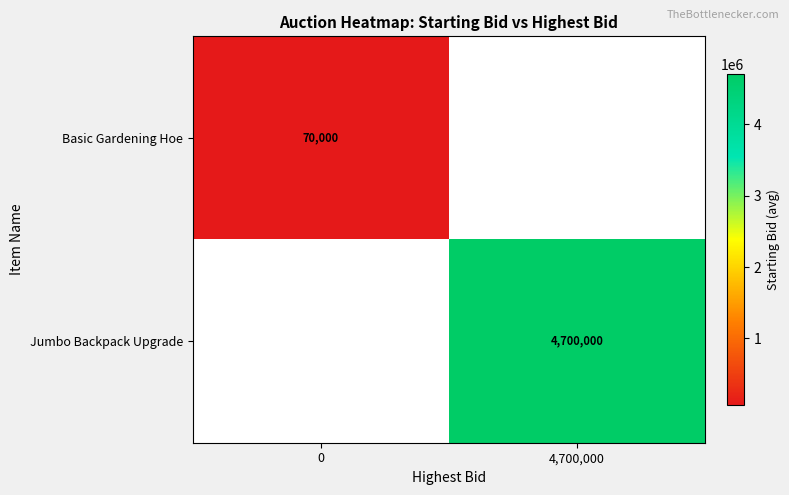

The Jumbo Backpack Upgrade series shows 1801831 at 4,700,000. True or false?

False